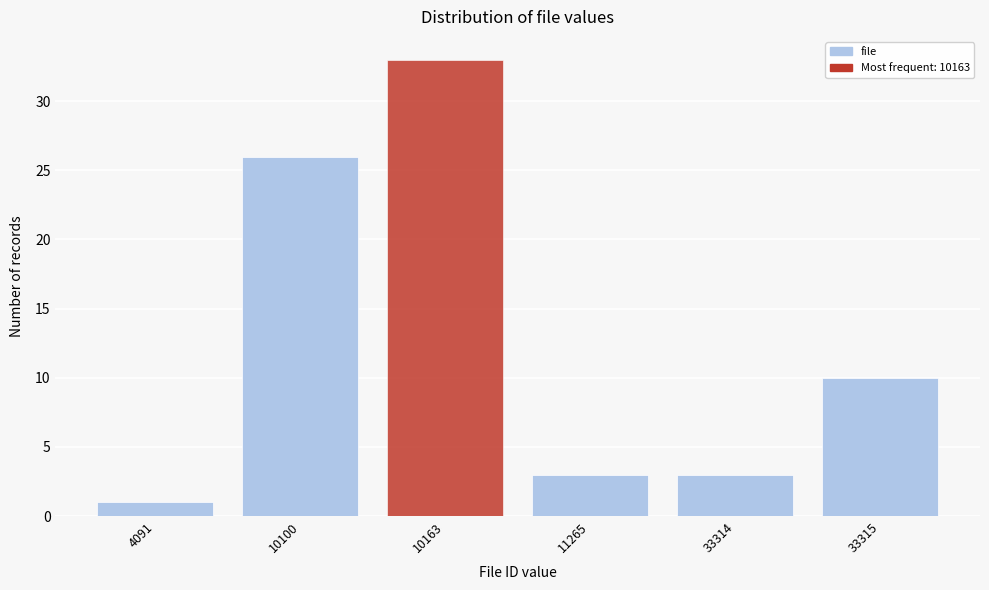

Reading left to right, extract all data points from this chart.

1	26	33	3	3	10